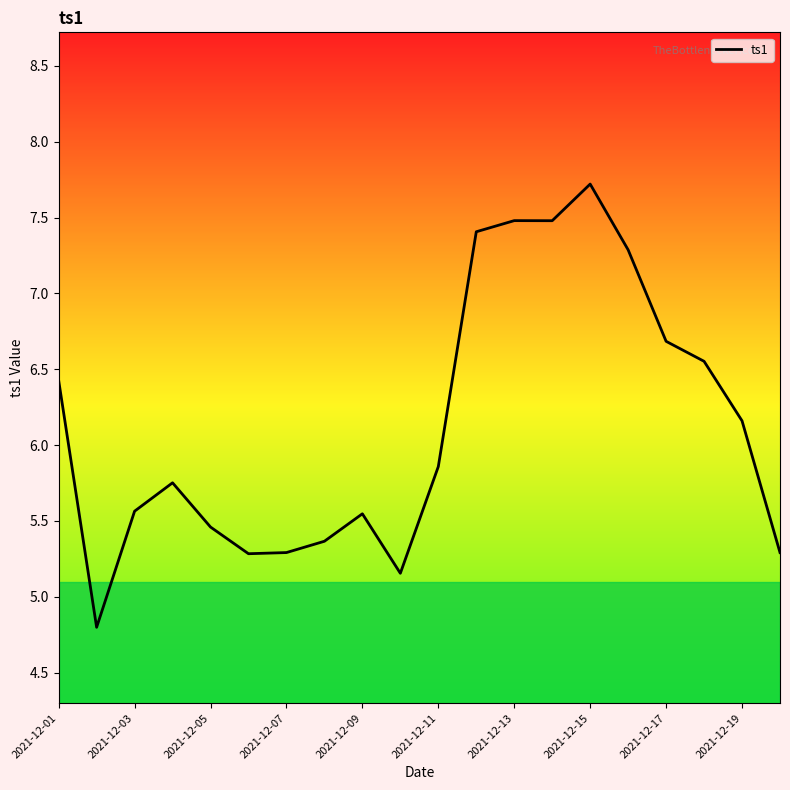

What is the minimum value shown in the chart?

4.8